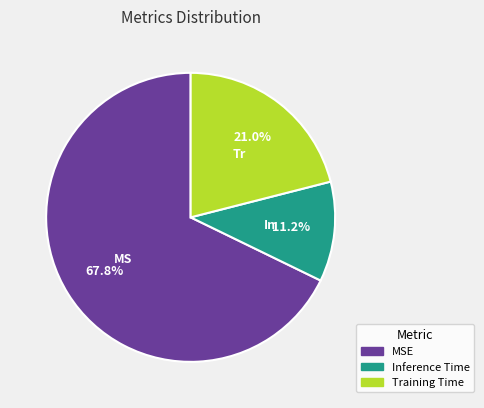

Rank the categories by value from lowest to highest.

Inference Time, Training Time, MSE